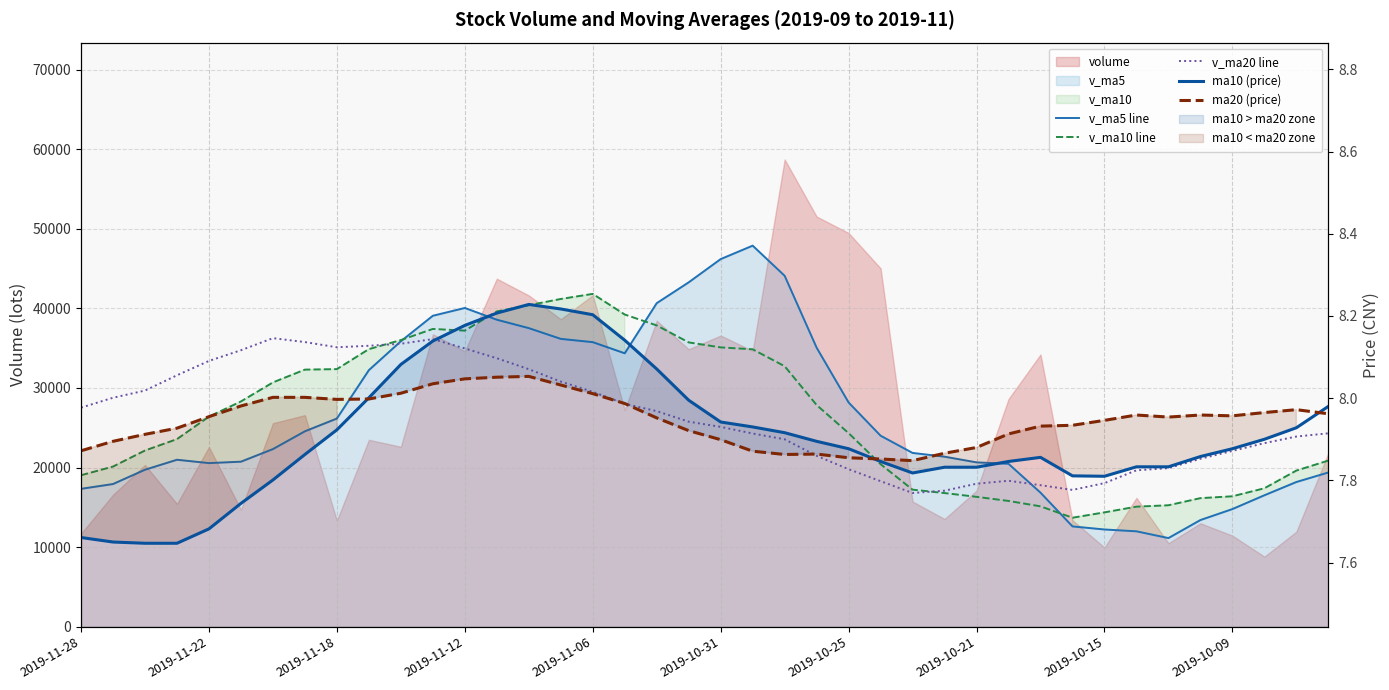

Does the chart have visible grid lines?

Yes